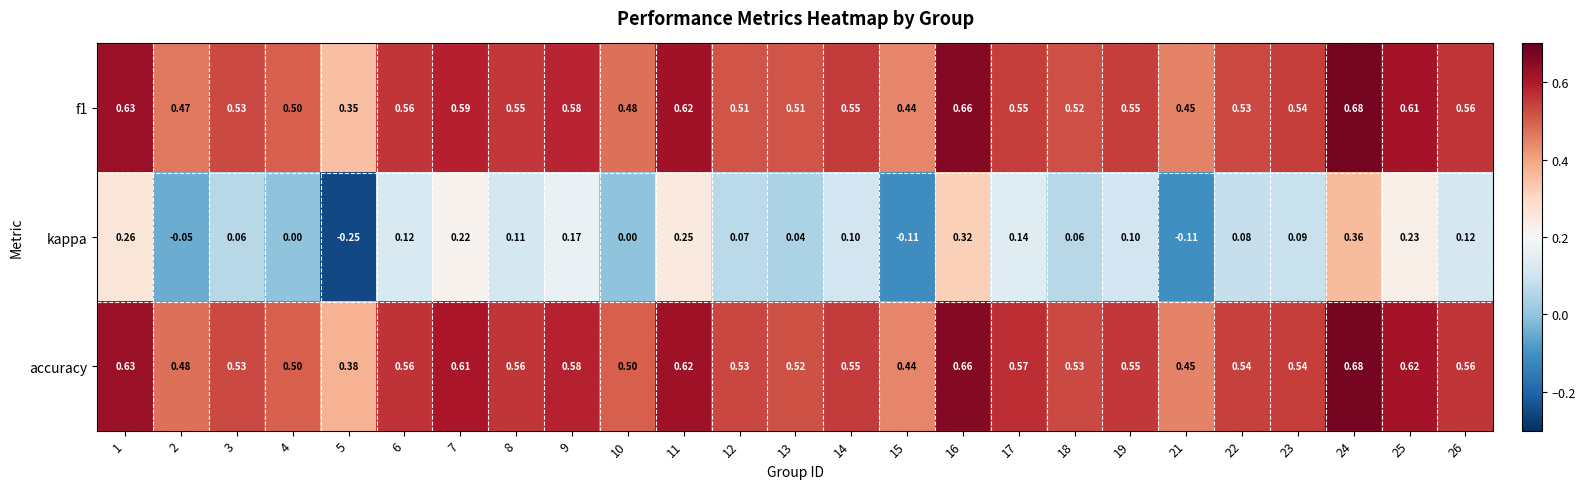

Which series changed the most between 2 and 16?

kappa